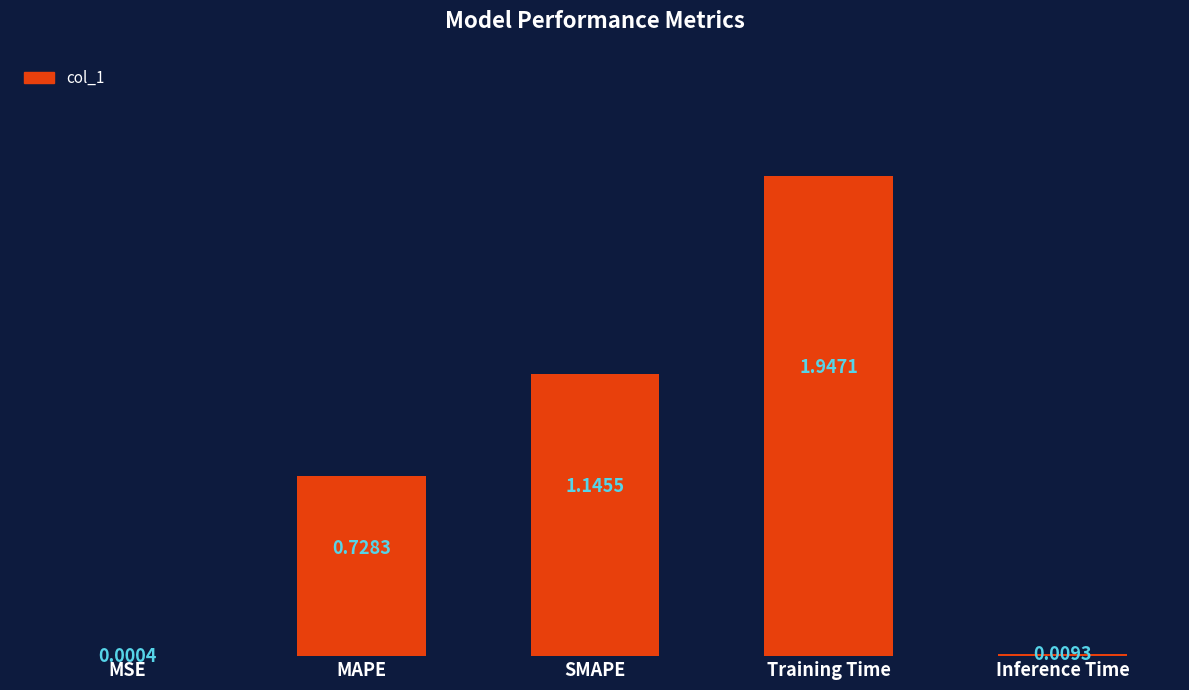

At which label is the value closest to 0?

MSE